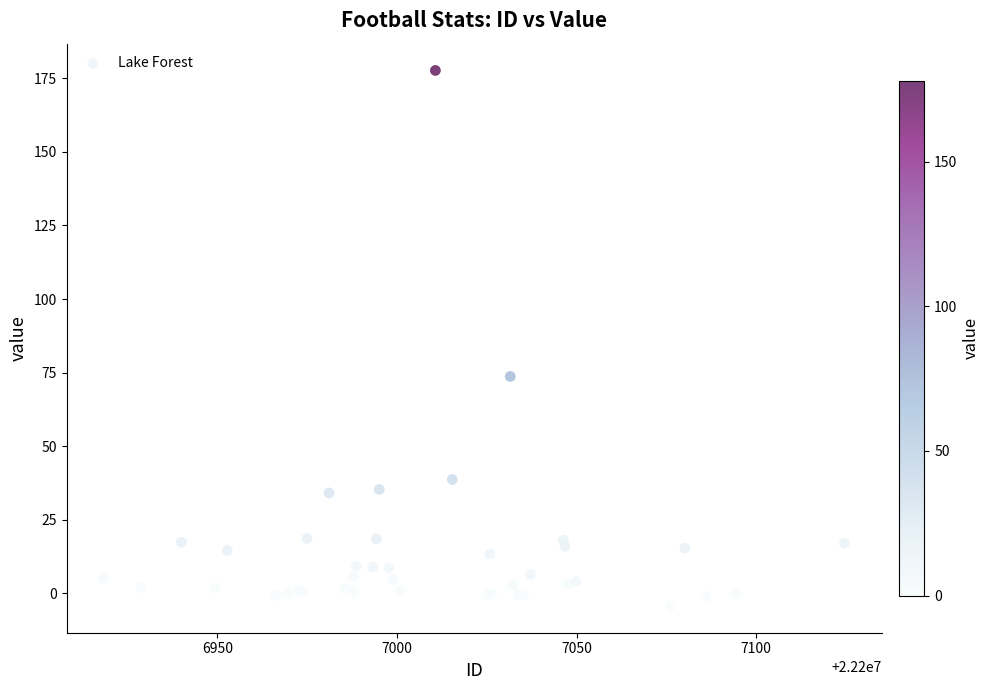

What Y value in the scatter plot is closest to 86?

73.7